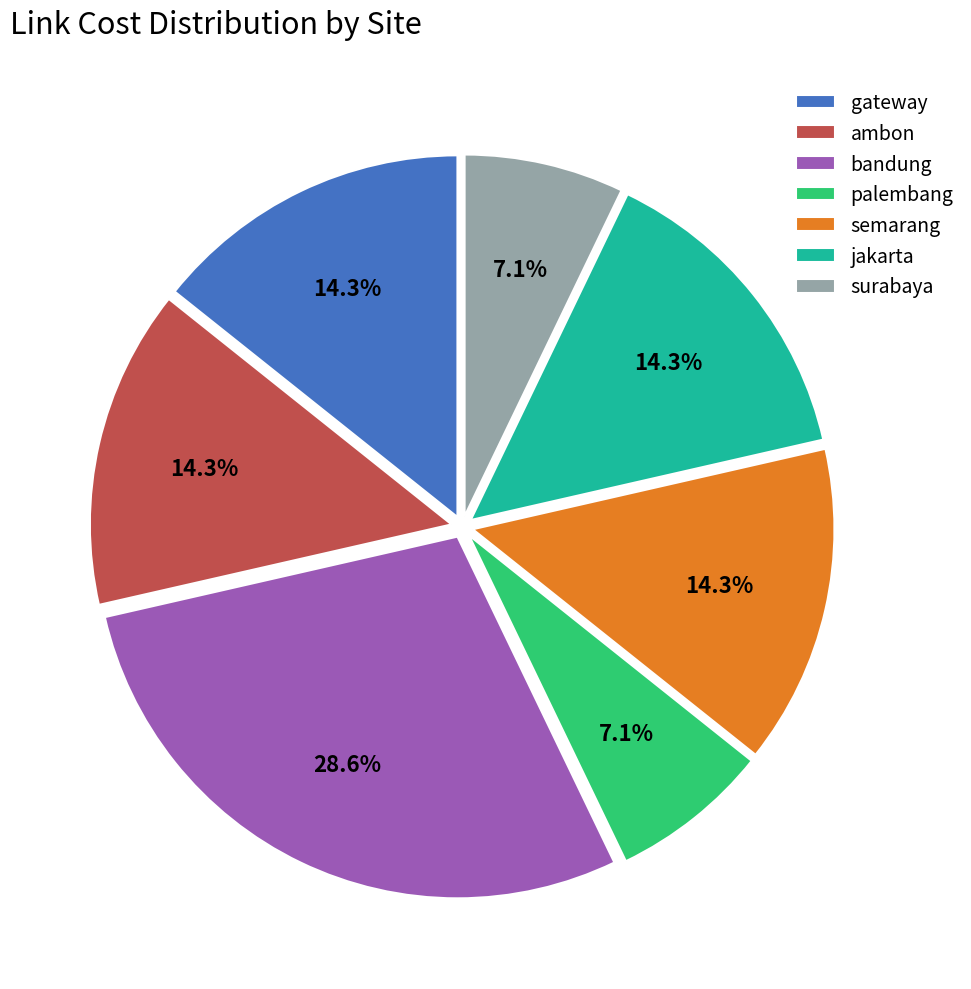

Between bandung and palembang, which is larger?

bandung